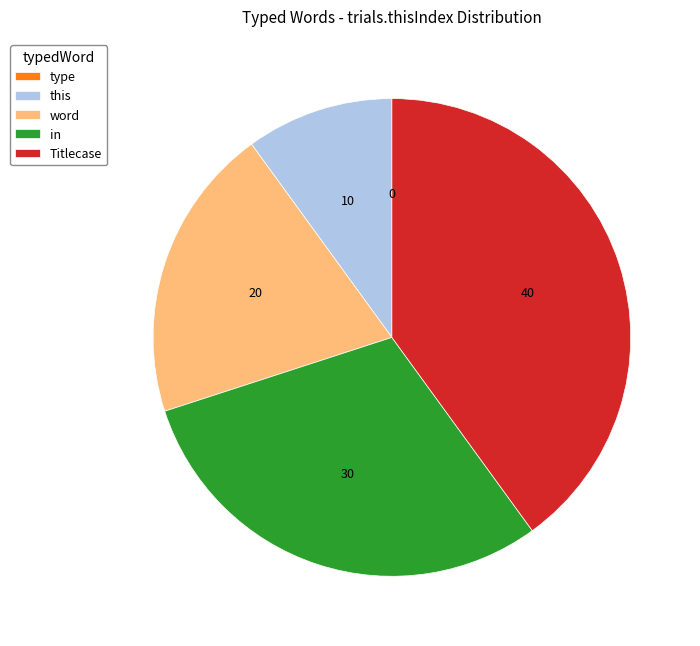

True or false: word accounts for 26% of the total.

False